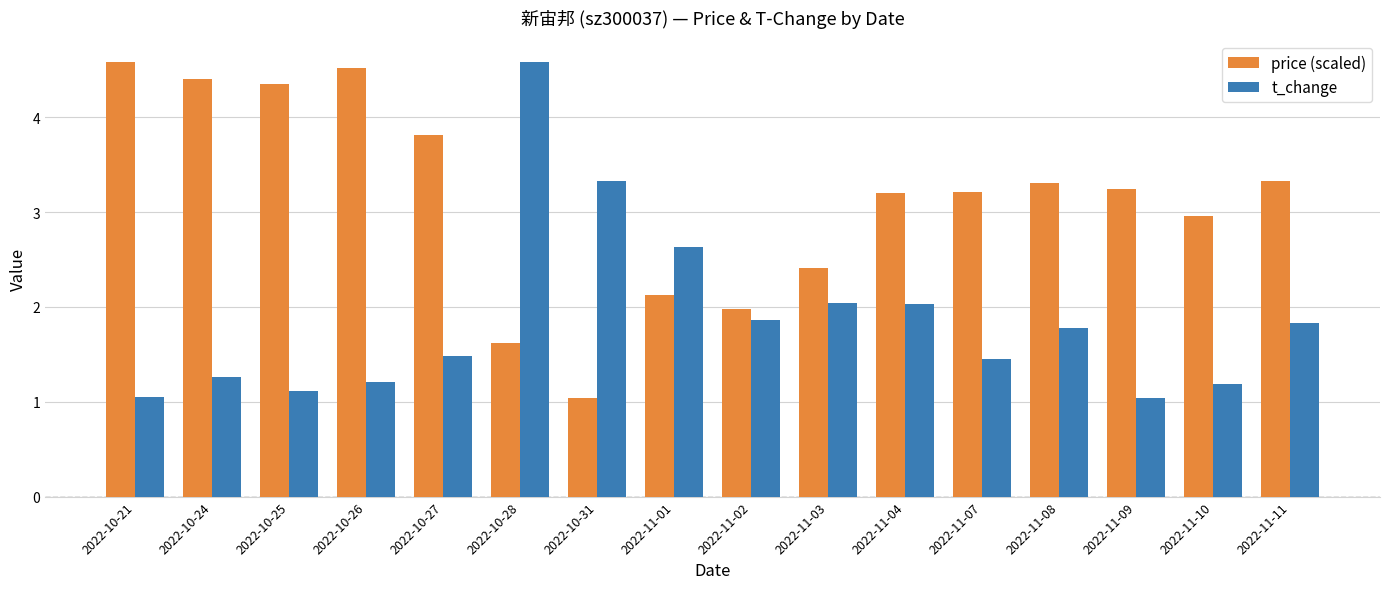

What is the difference between the highest and lowest values at 2022-11-08?

1.5